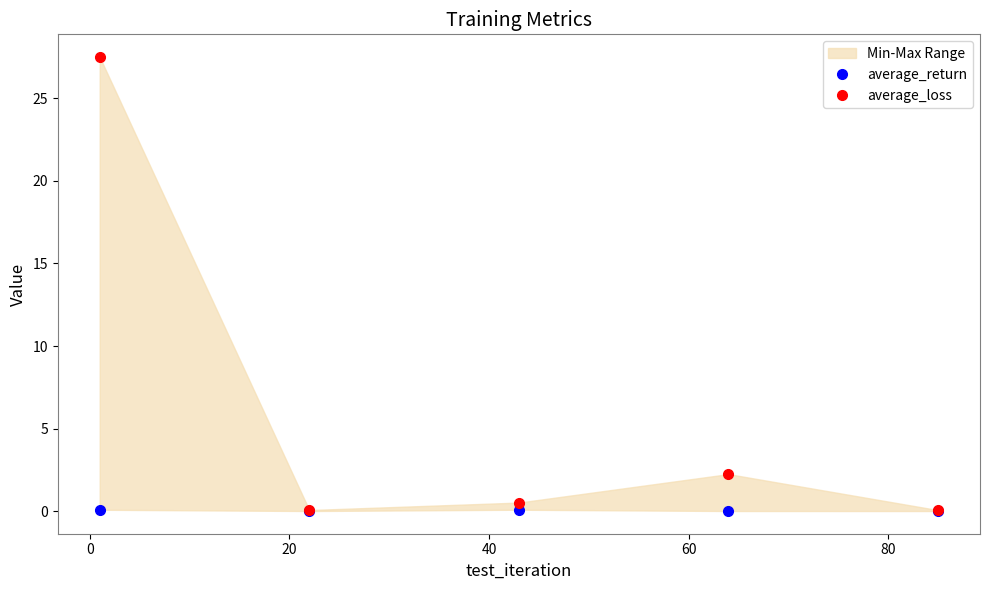

How many lines are shown in the chart?

2